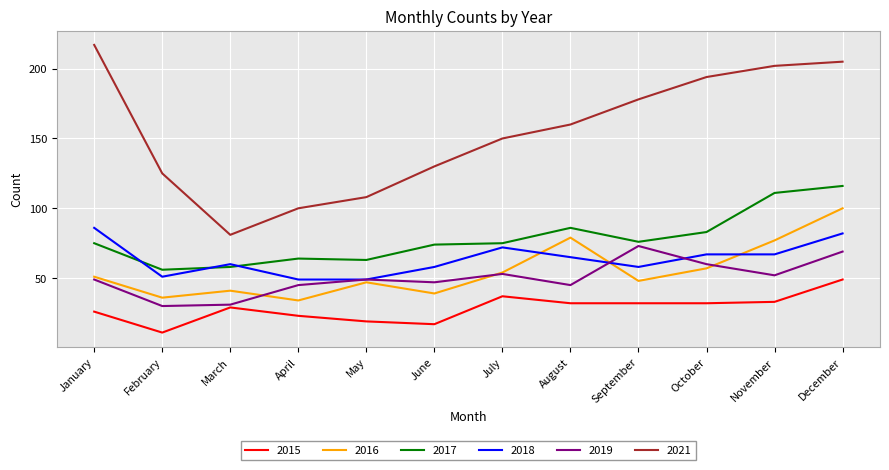

Rank the series at March from lowest to highest value.

2015, 2019, 2016, 2017, 2018, 2021